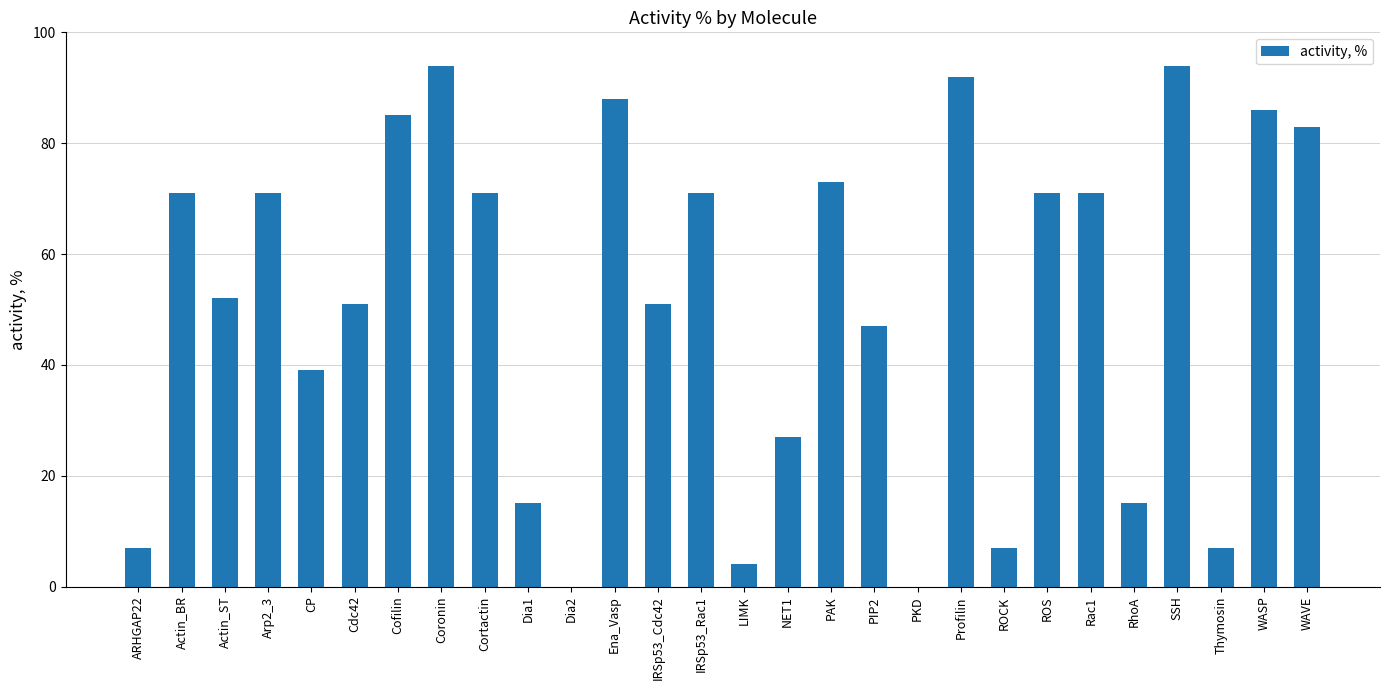

True or false: the data shows 84 at PIP2.

False